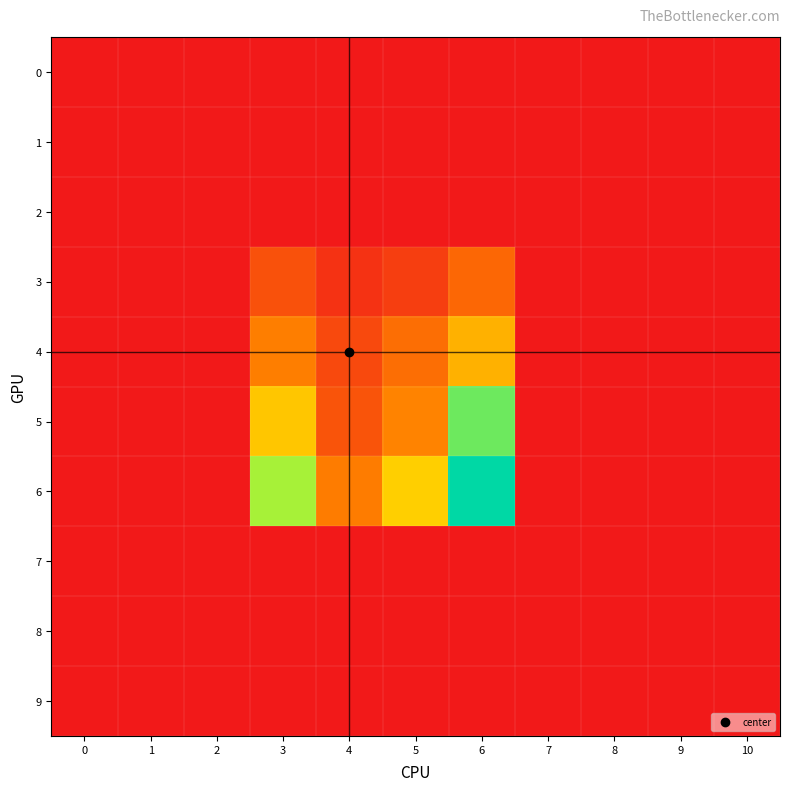

At 1, list the series in order from smallest to largest.

0, 1, 2, 3, 4, 5, 6, 7, 8, 9